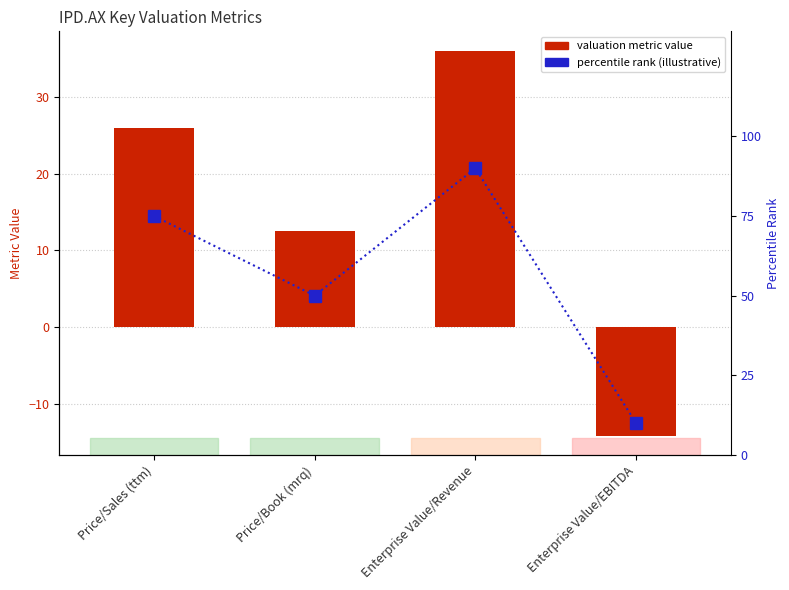

How many groups of bars are there?

4